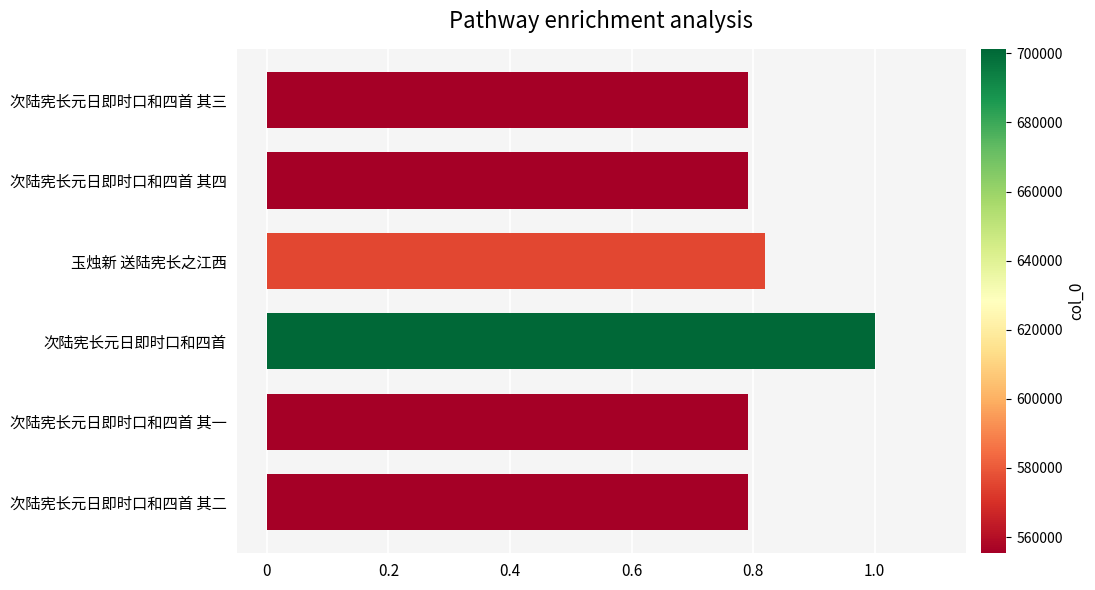

What is the sum of the values at 次陆宪长元日即时口和四首 其一 and 次陆宪长元日即时口和四首?

1.8